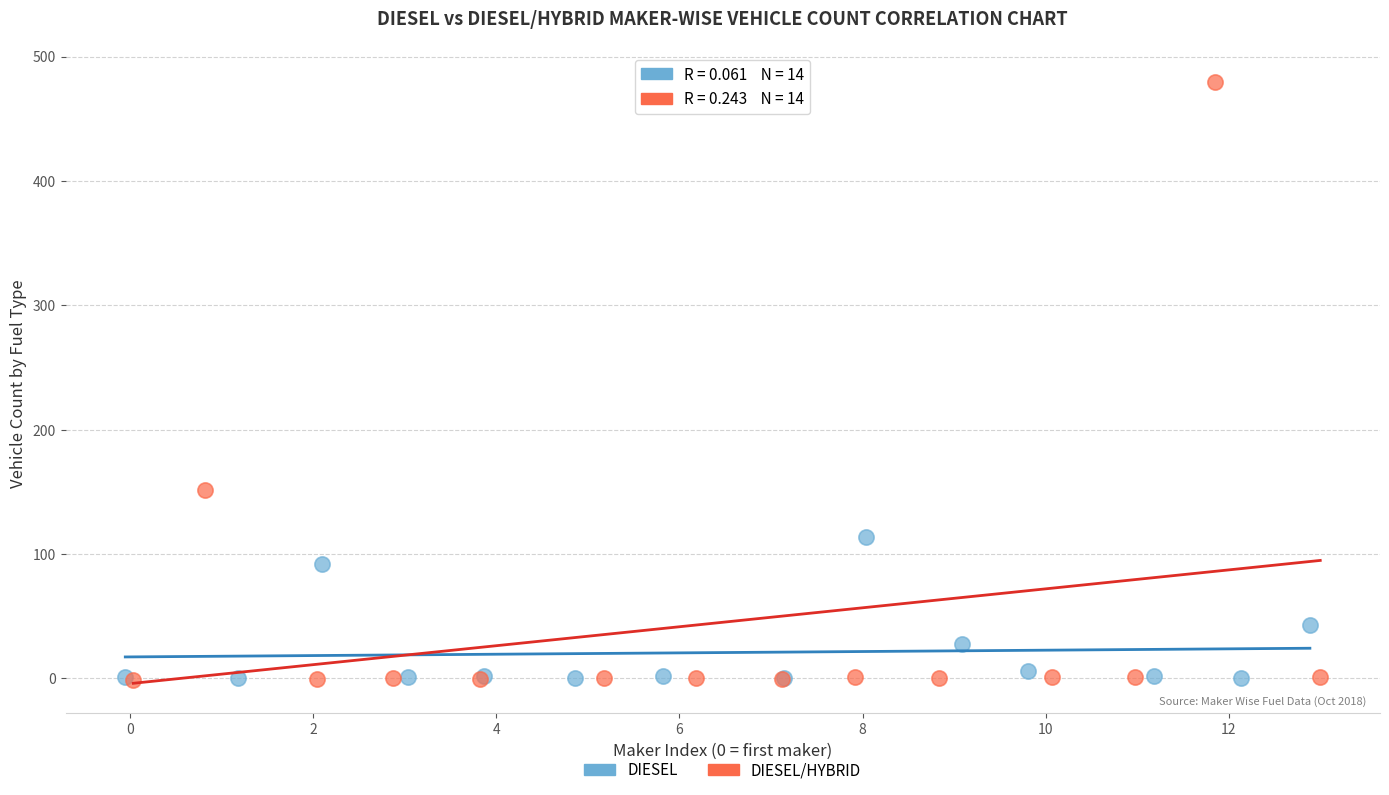

Which series has the largest Y range (max minus min)?

DIESEL/HYBRID